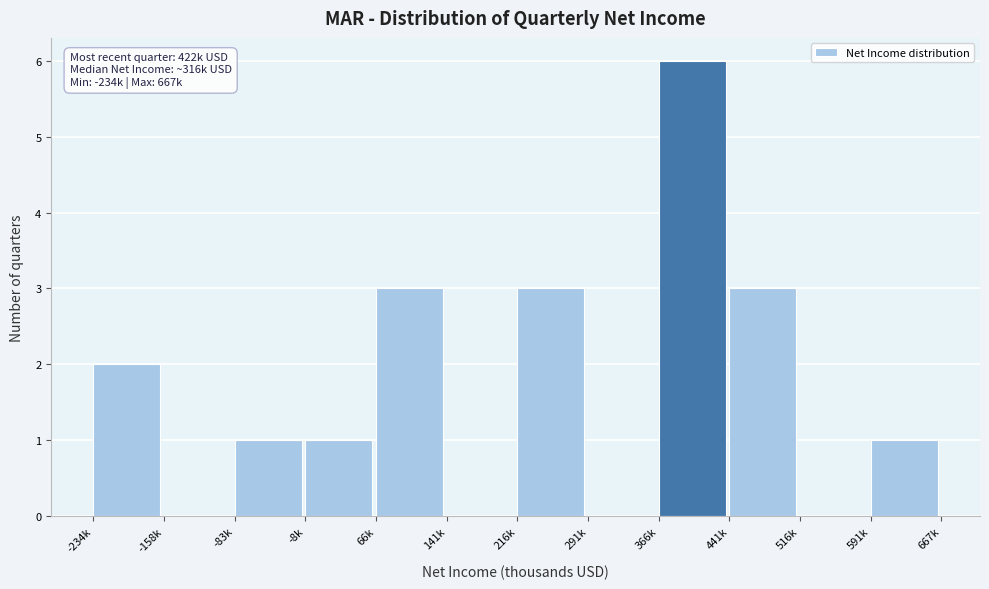

Reading left to right, what are all the values shown in this chart?

-234k=2	-158k=0	-83k=1	-8k=1	66k=3	141k=0	216k=3	291k=0	366k=6	441k=3	516k=0	591k=1